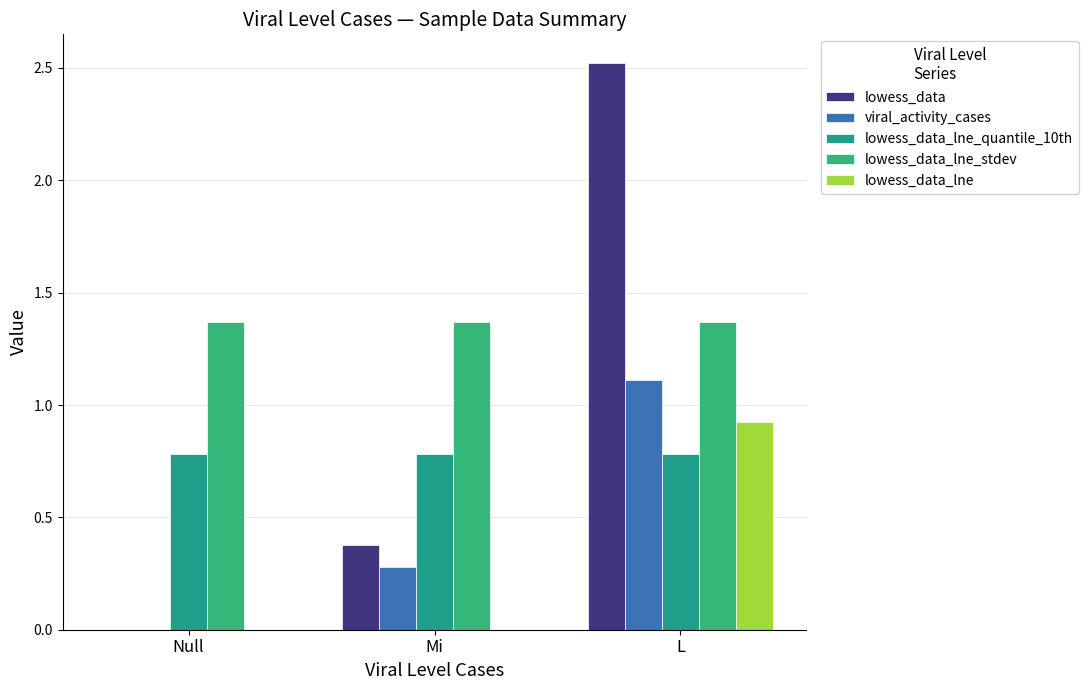

Between Mi and L, which series saw the biggest shift?

lowess_data